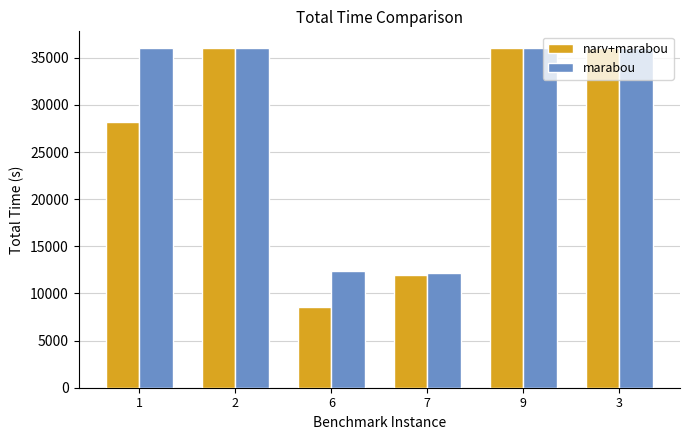

What is the maximum value for marabou?

36000.0